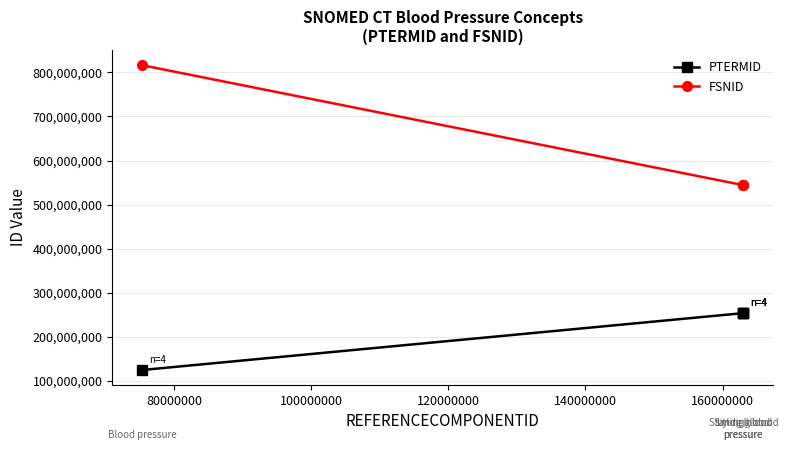

What is the greatest value displayed?

815968011